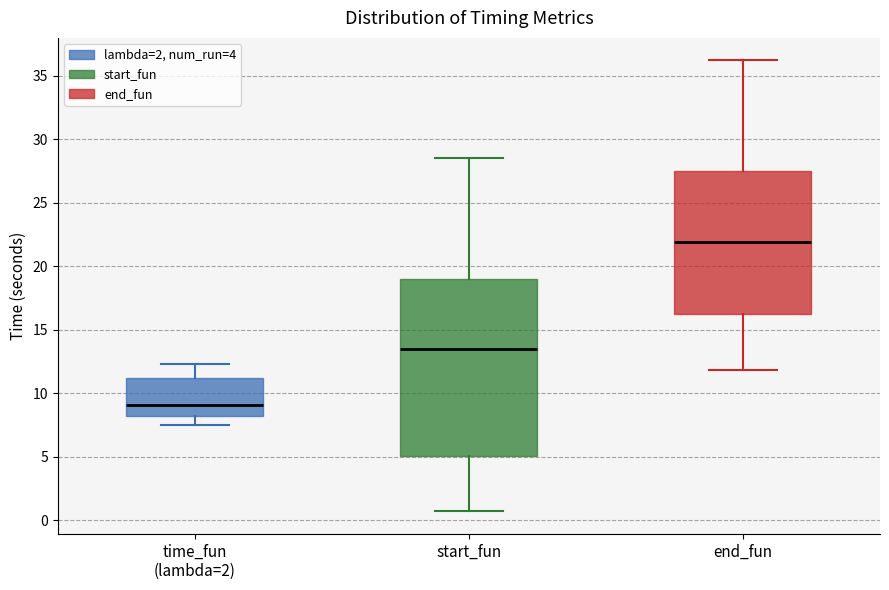

Which box has the lowest median line?

time_fun (lambda=2)